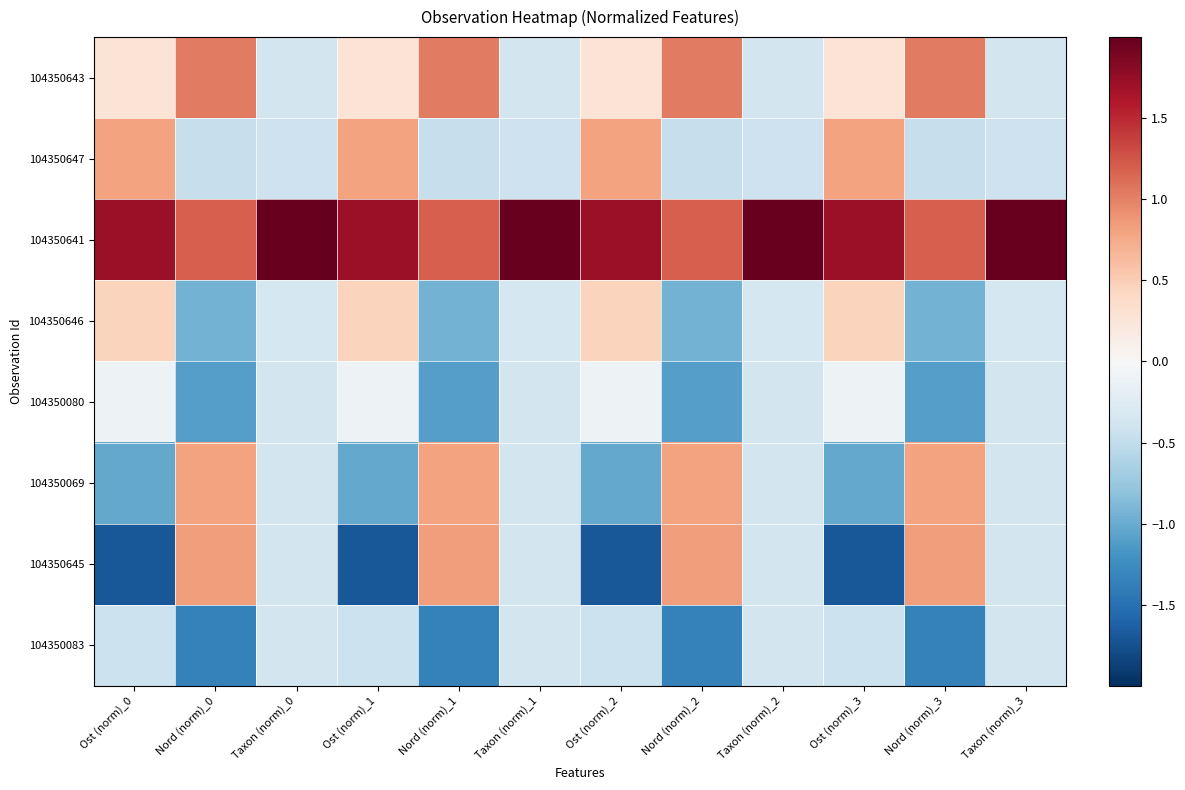

At which category does the chart reach its minimum across all series?

Ost (norm)_0